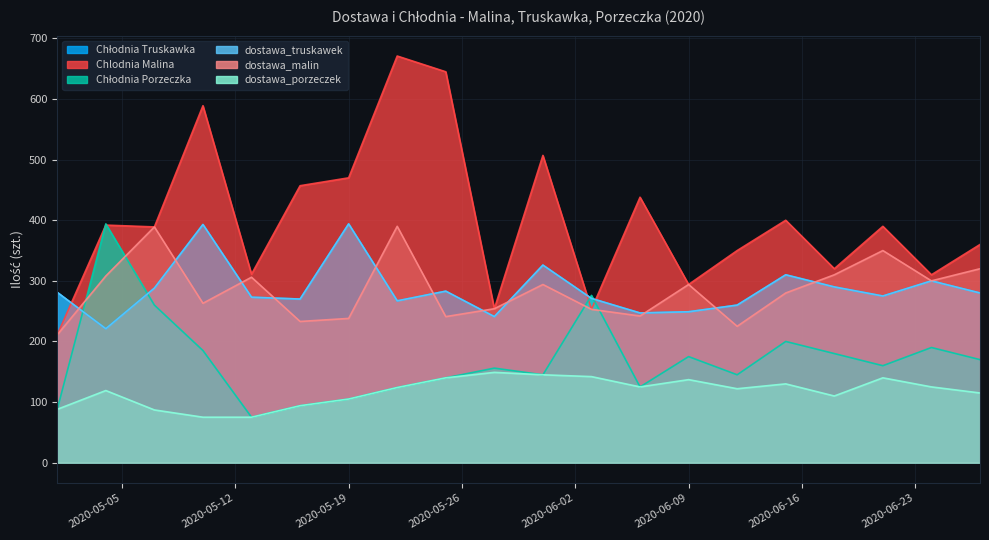

What is the label of the 4th point from the left?

2020-05-10